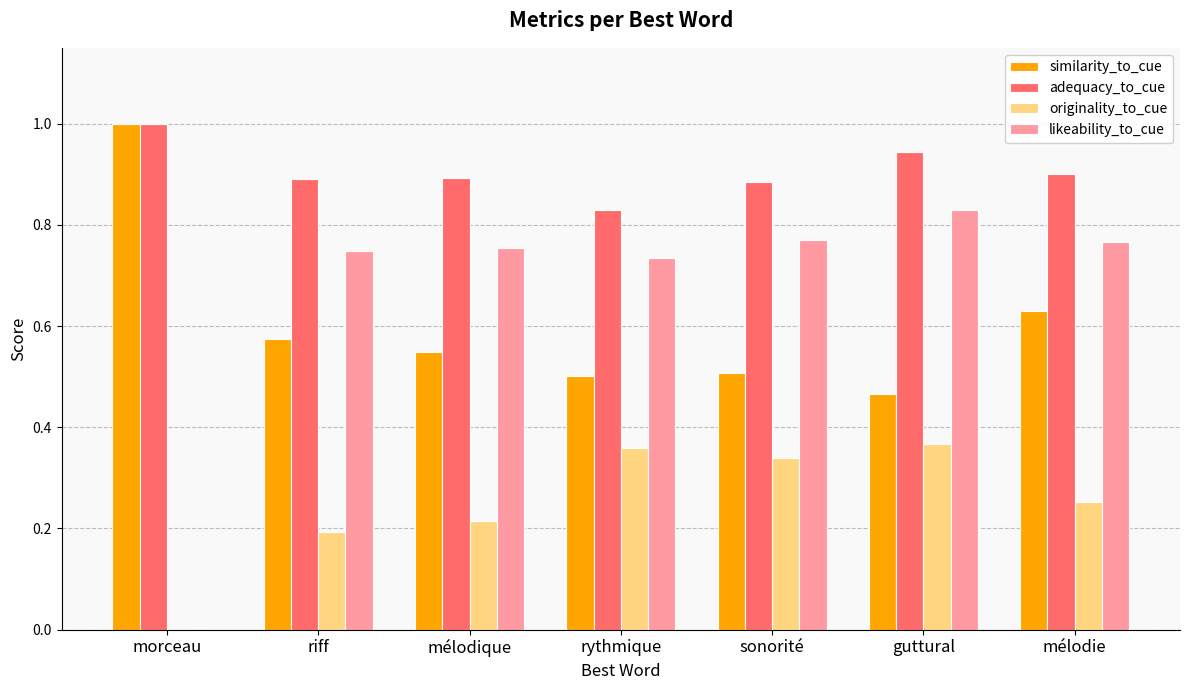

What is the maximum value shown in the chart?

1.0